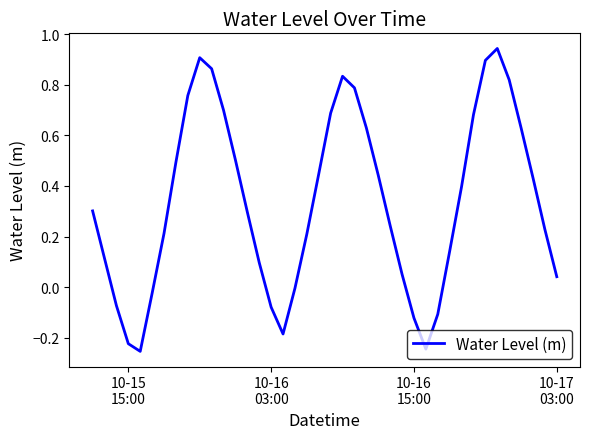

What is the sum of all values?

13.5